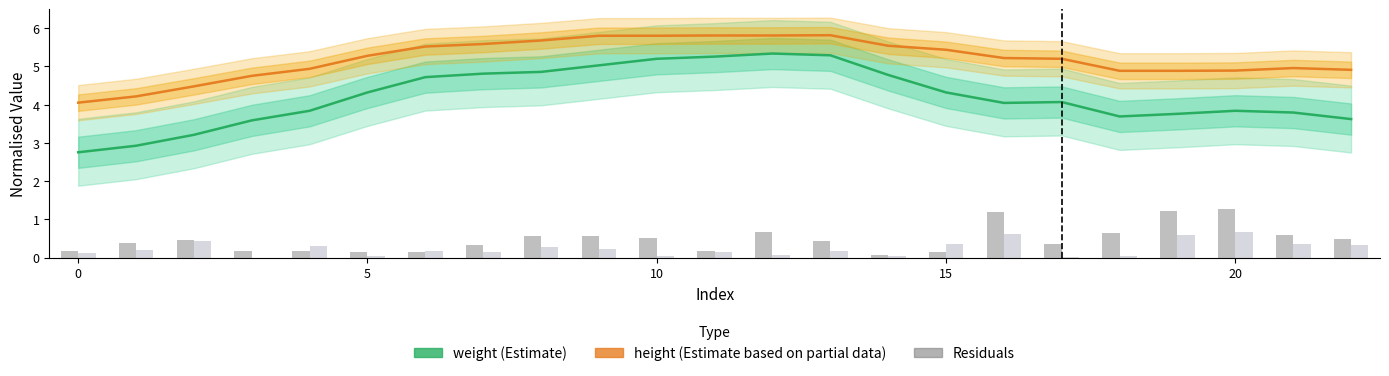

What is the difference between the second highest and second lowest values in the weight residuals series?

1.1